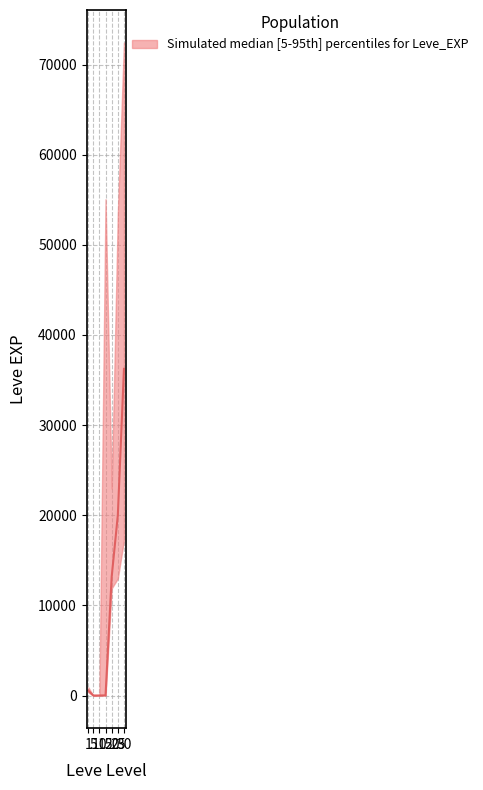

Is it true that Leve EXP lower equals 3 at 10?

True